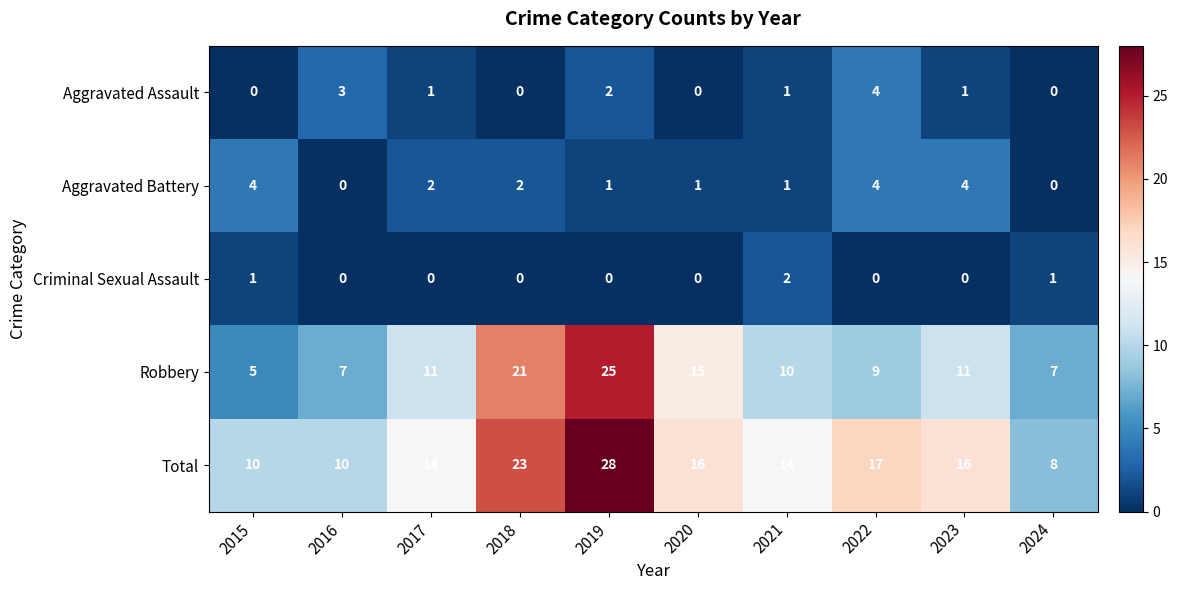

The Aggravated Assault series shows 6 at 2022. True or false?

False